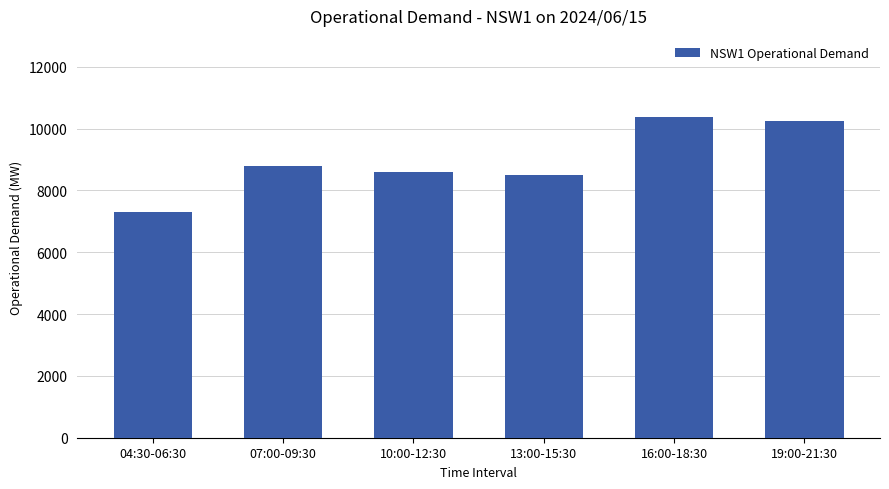

The value at 19:00-21:30 is 10260. True or false?

True